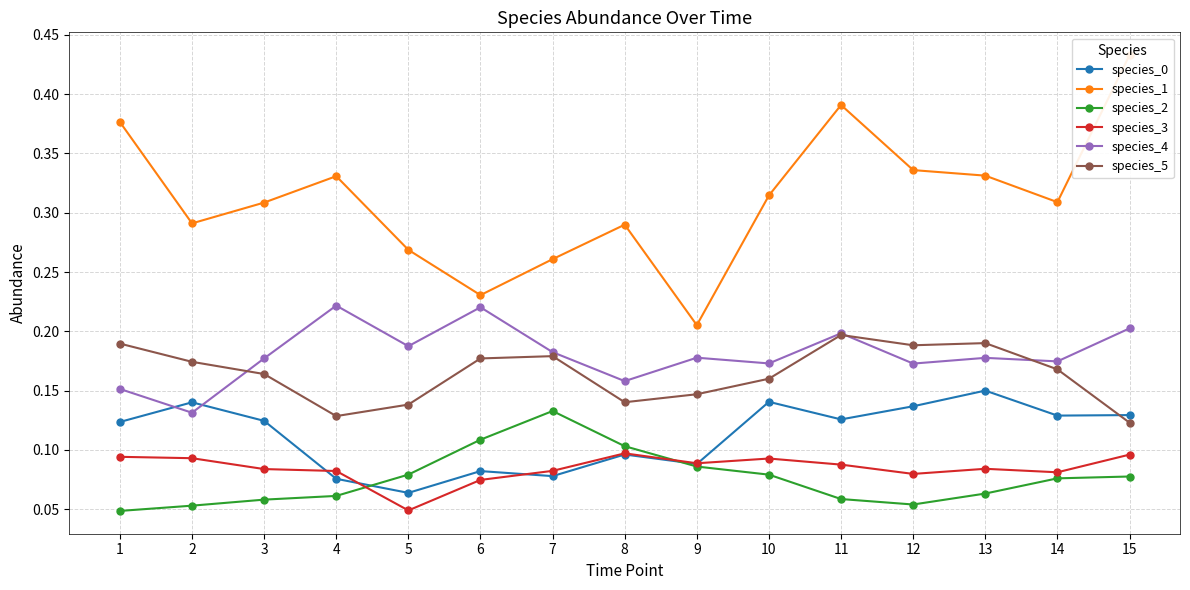

What value does the species_5 series have at 9?

0.1